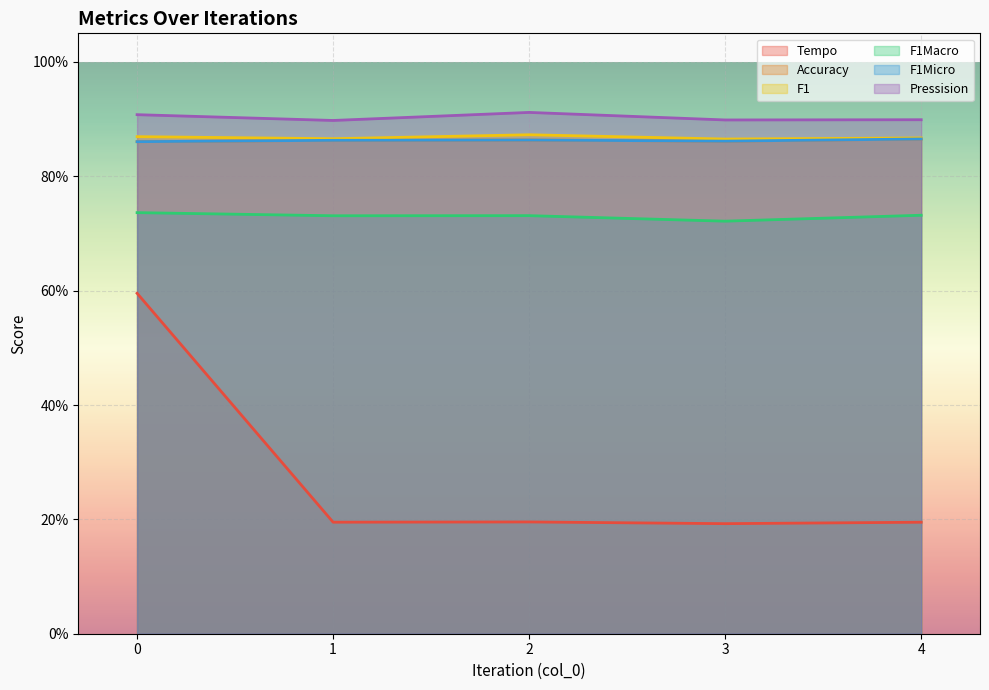

What is the sum of the Pressision values at 4 and 0?

1.8